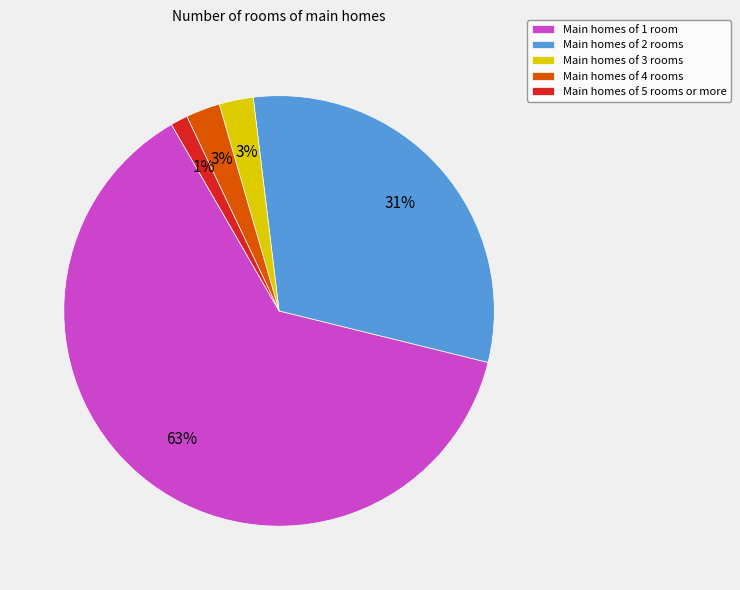

Which category has the biggest portion of the pie?

Main homes of 1 room